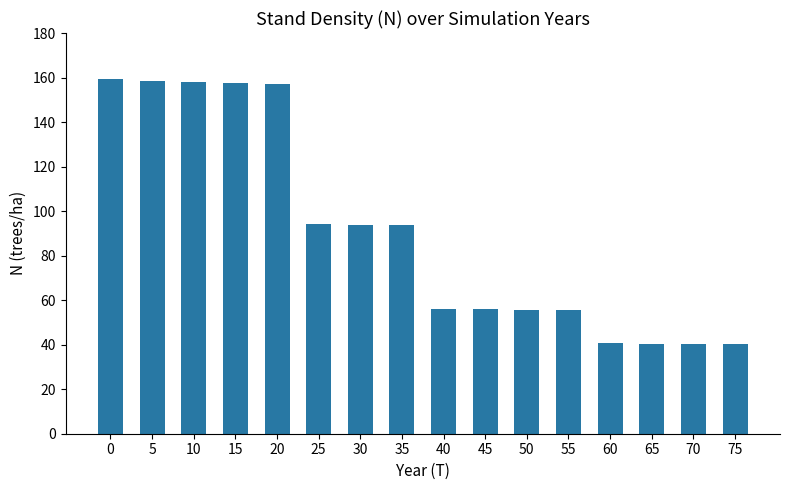

How many bars are there in total?

16